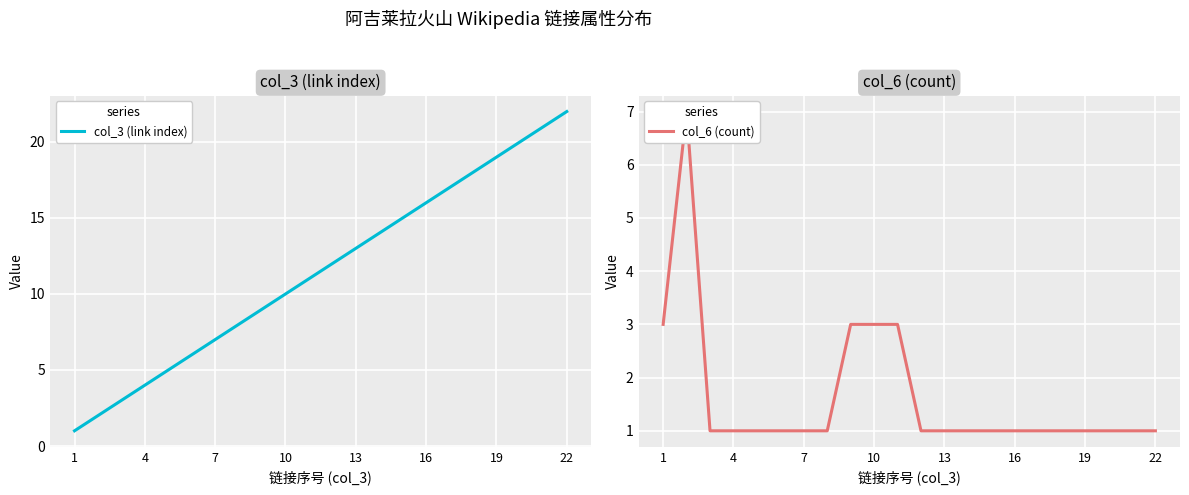

What is the minimum value for col_6 (count)?

1